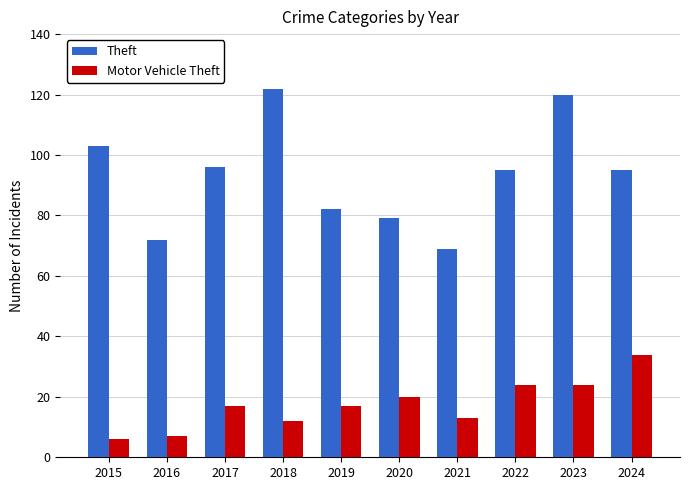

Rank the series at 2015 from highest to lowest value.

Theft, Motor Vehicle Theft